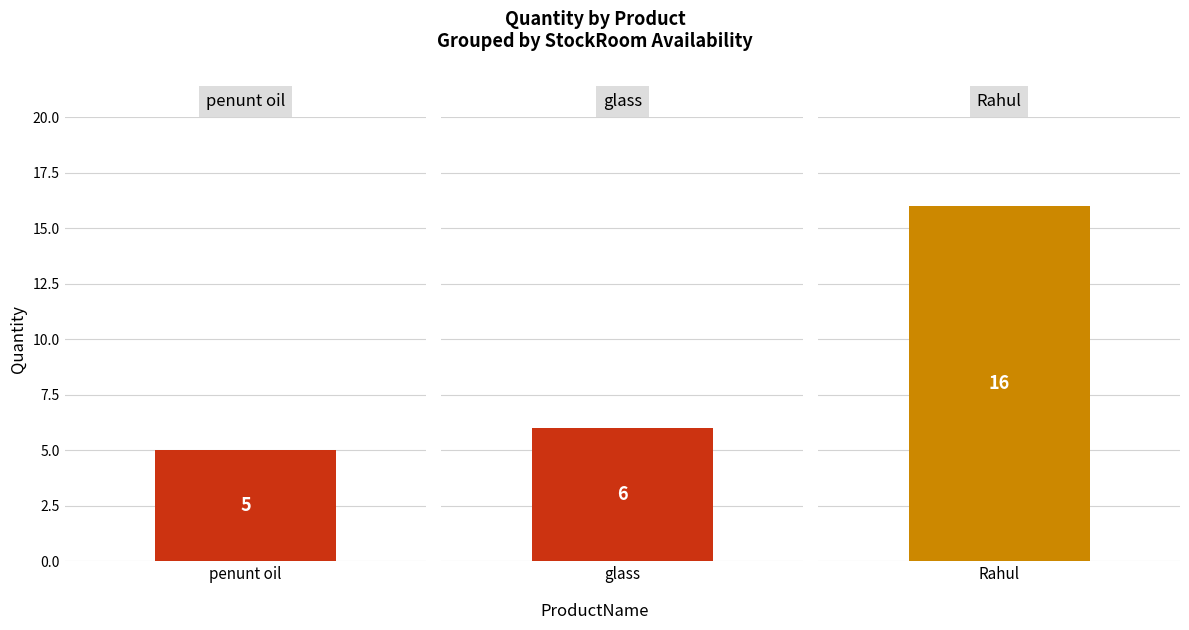

What is the label of the 1st bar from the left?

penunt oil